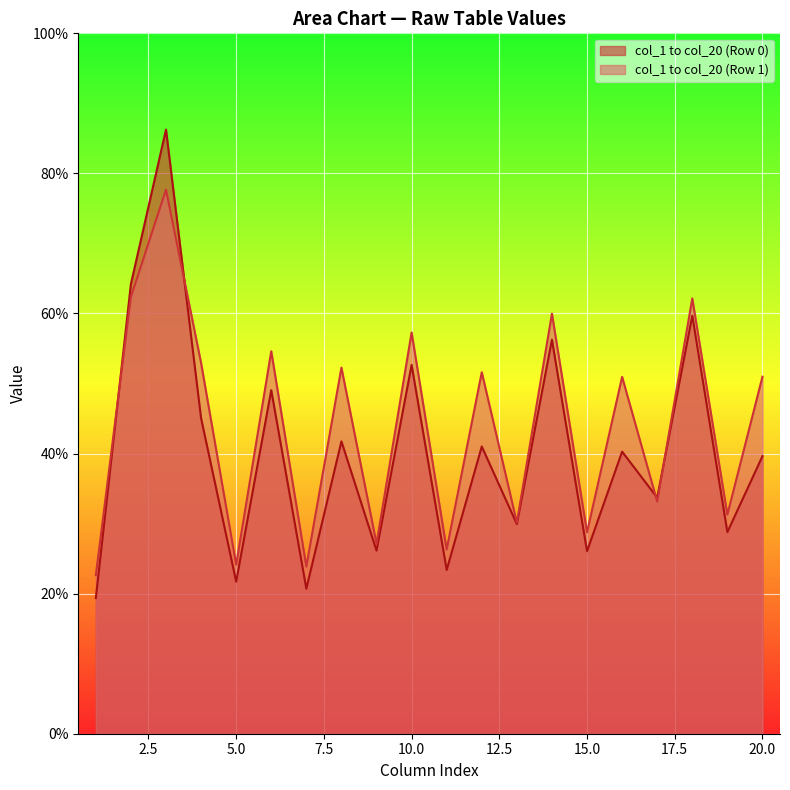

True or false: col_6 has a value of 49.1 at 0.

True